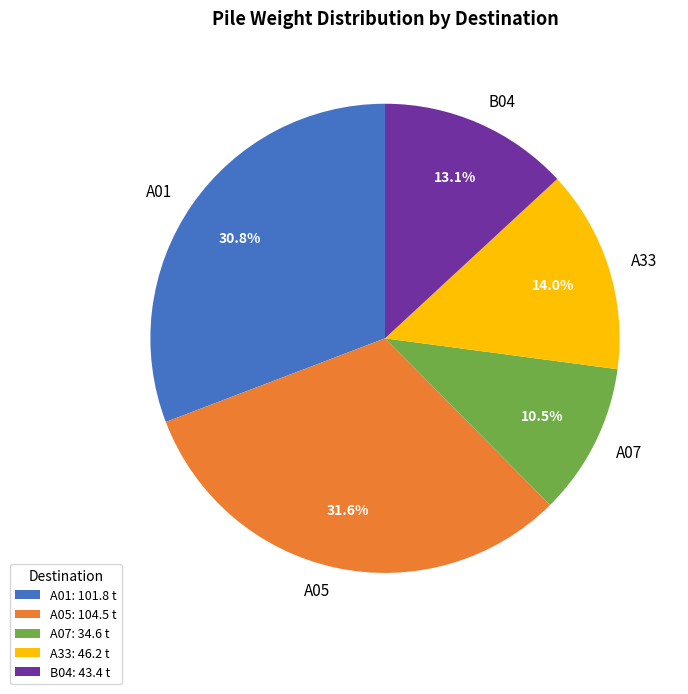

Combined, what portion of the pie is A05 and B04?

44.7%